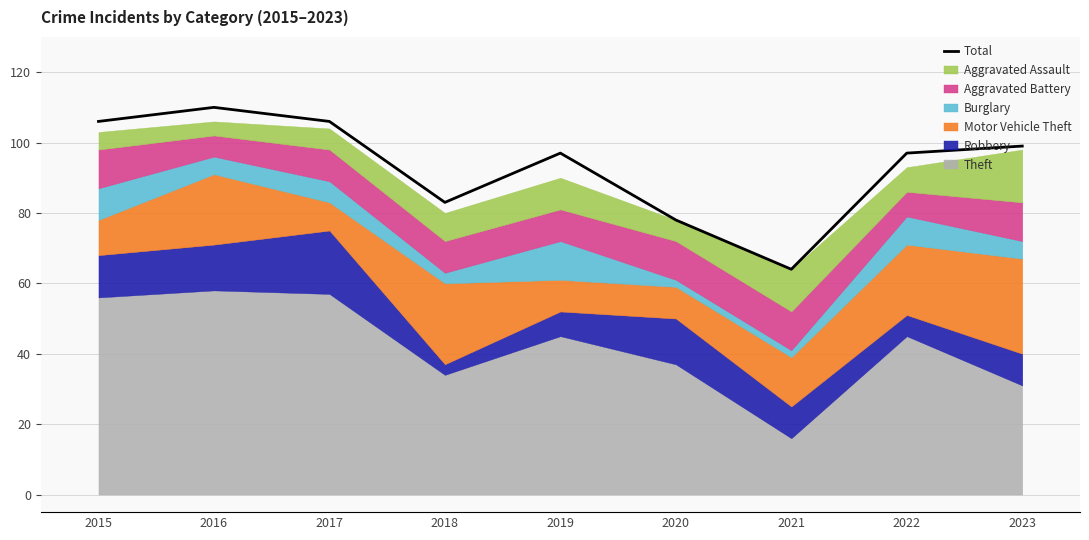

The chart shows a value of 106 at 2015. True or false?

True